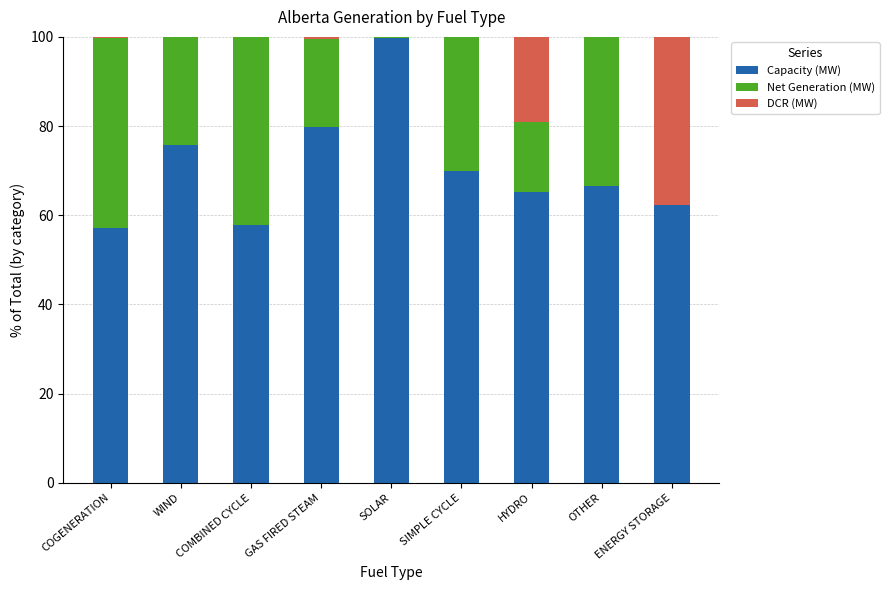

What is the maximum value for Capacity (MW)?

99.8